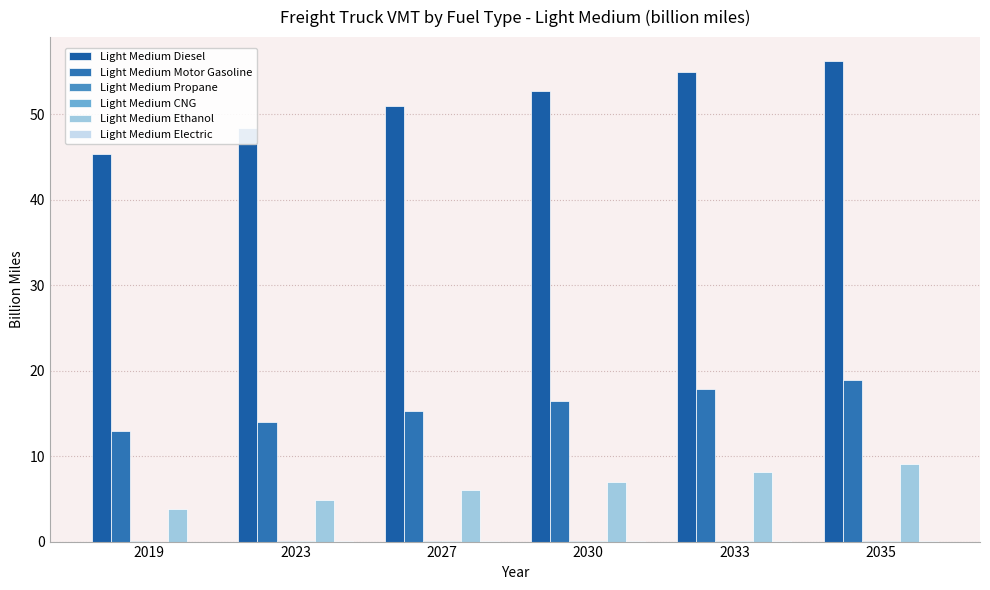

How many distinct data groups are displayed?

6